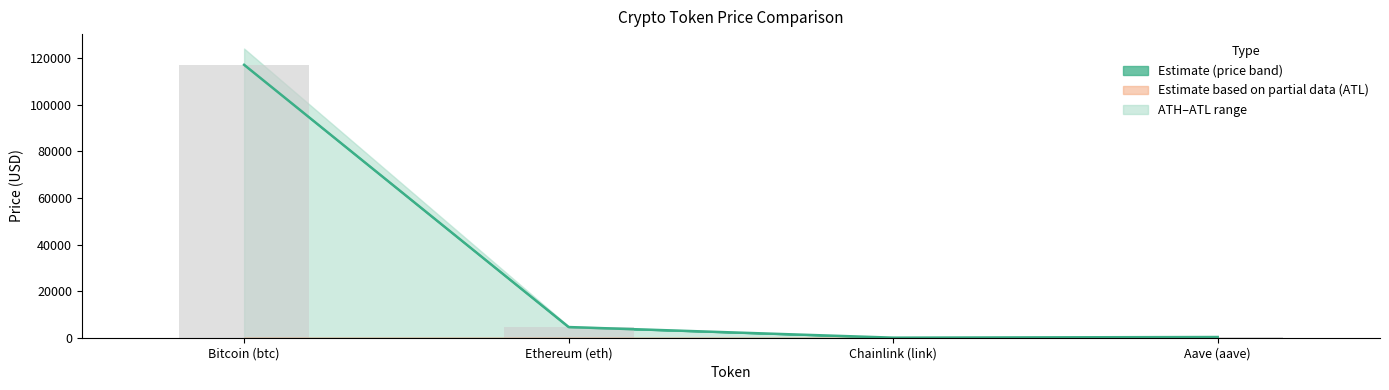

What is the lowest value of the price24hAgo (bar) series?

23.6